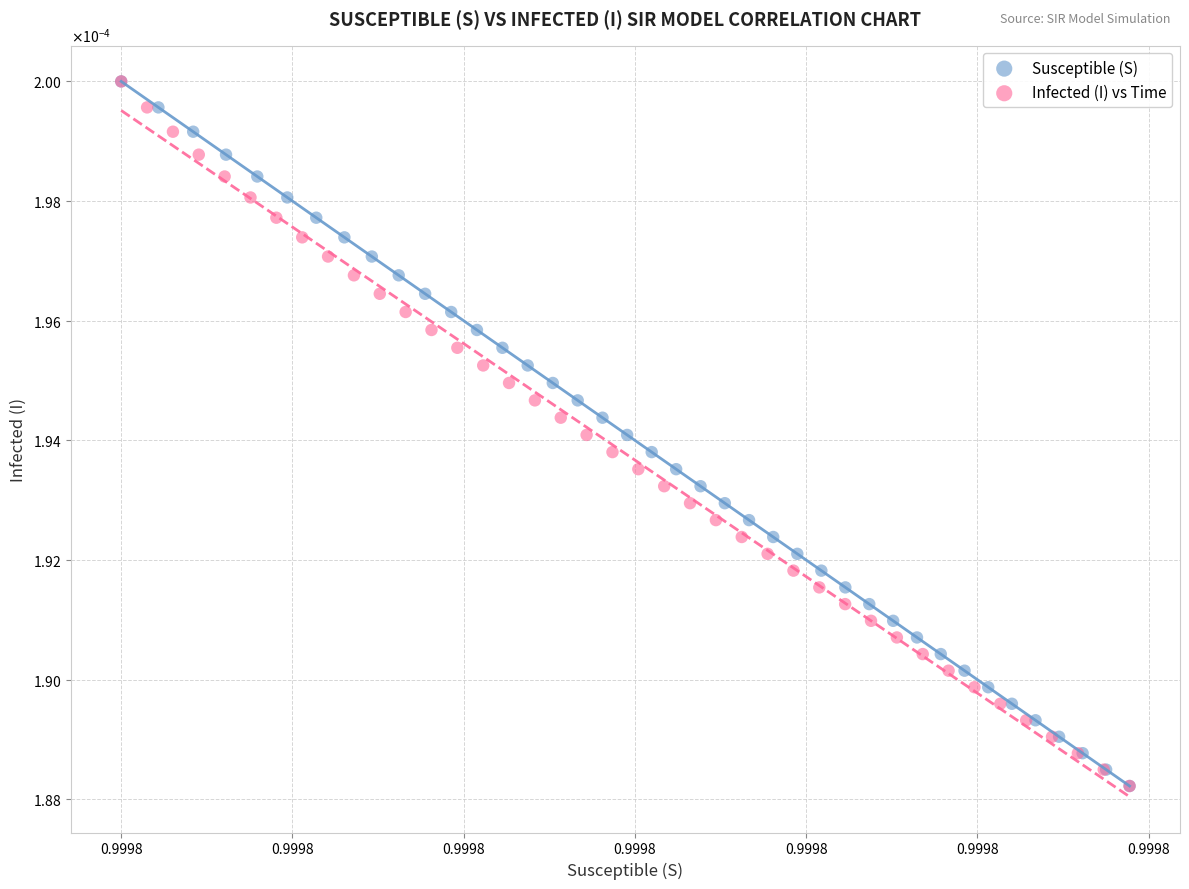

What are all the series names shown in the legend?

Susceptible (S), Infected (I) vs Time